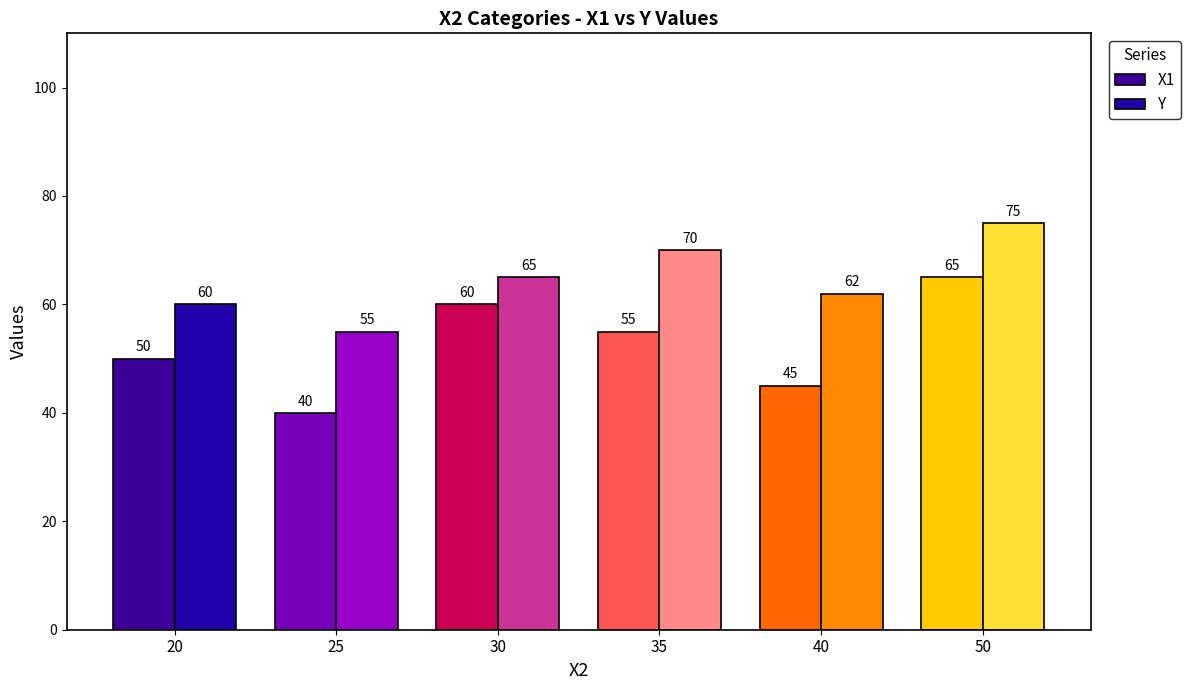

Reading left to right, list all the values displayed in this chart.

X1: 20=50	25=40	30=60	35=55	40=45	50=65
Y: 20=60	25=55	30=65	35=70	40=62	50=75